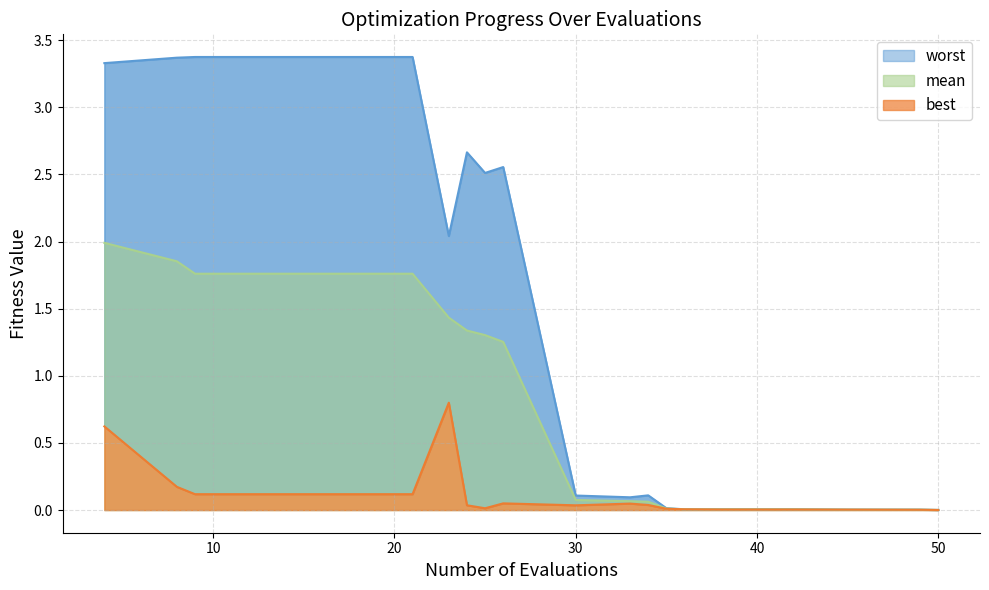

Does the chart display data point markers on the line(s)?

No